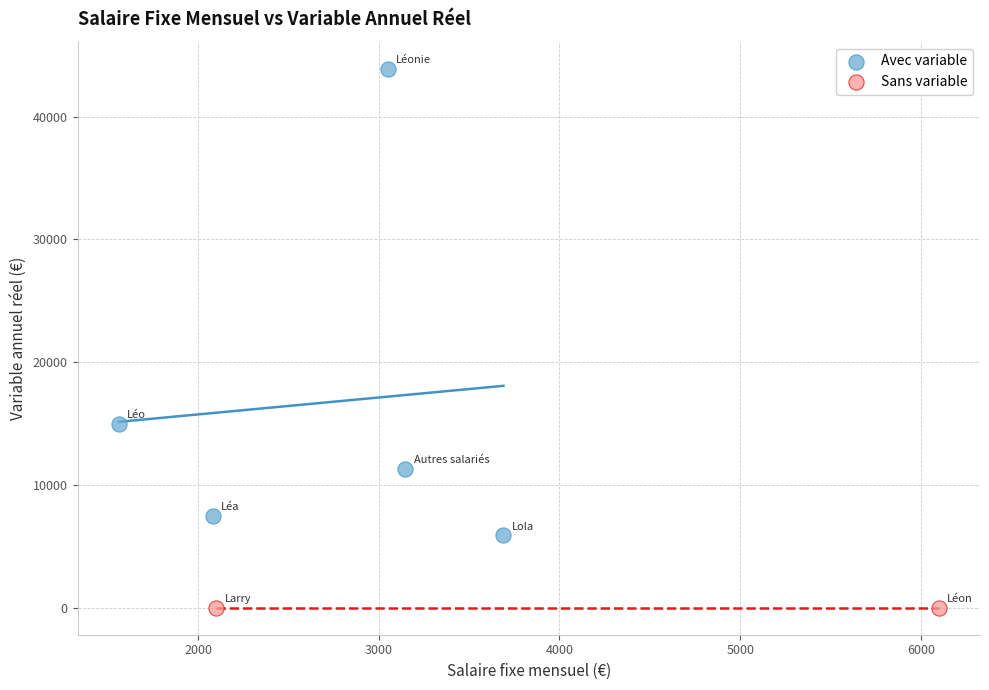

What are all the series names shown in the legend?

Avec variable, Sans variable